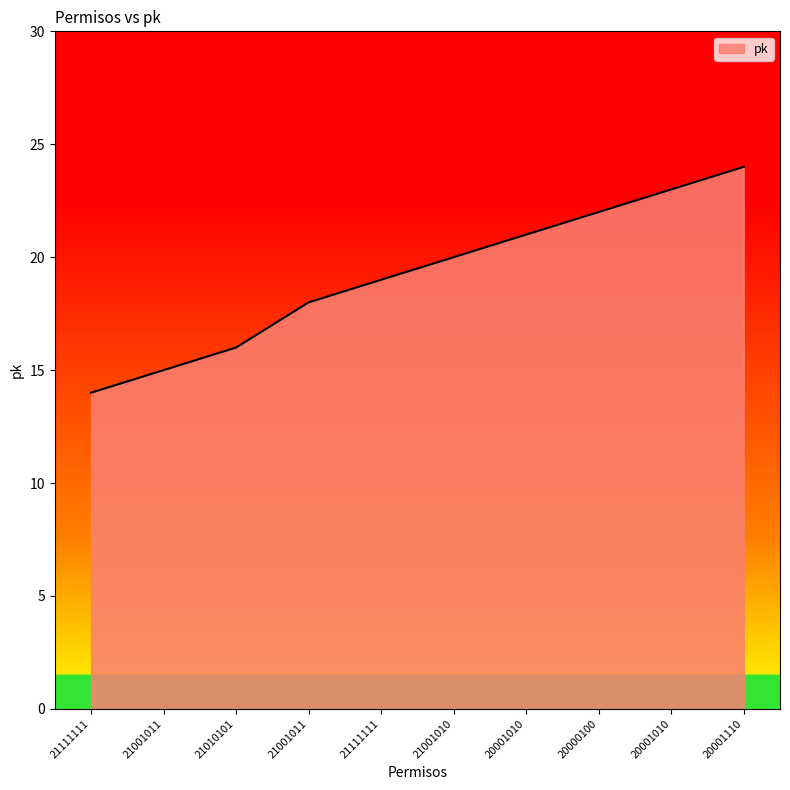

Is it true that the value at 20001010 is 23?

True